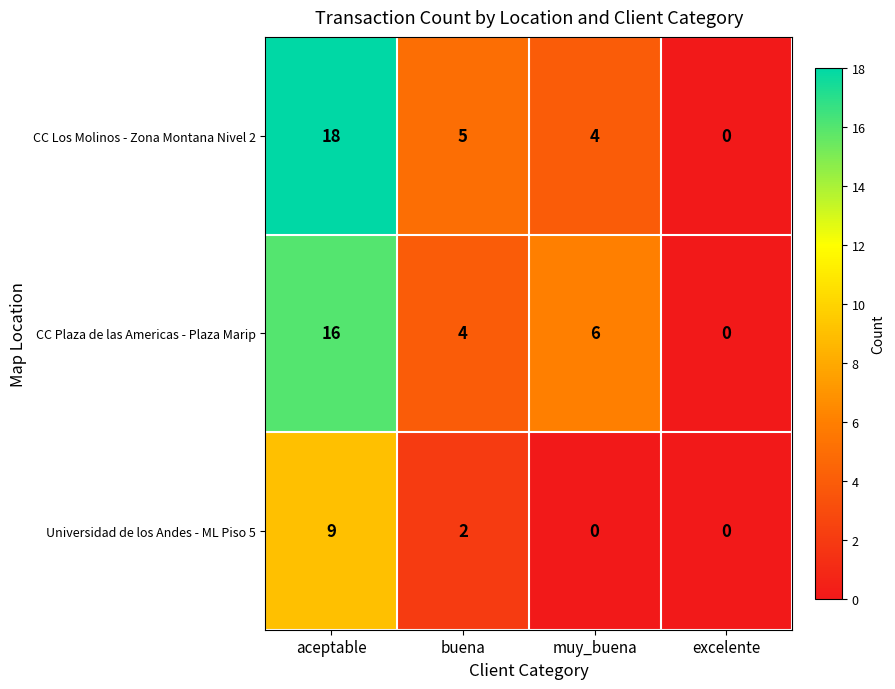

Rank the series by their maximum value, from highest to lowest.

CC Los Molinos - Zona Montana Nivel 2, CC Plaza de las Americas - Plaza Marip, Universidad de los Andes - ML Piso 5